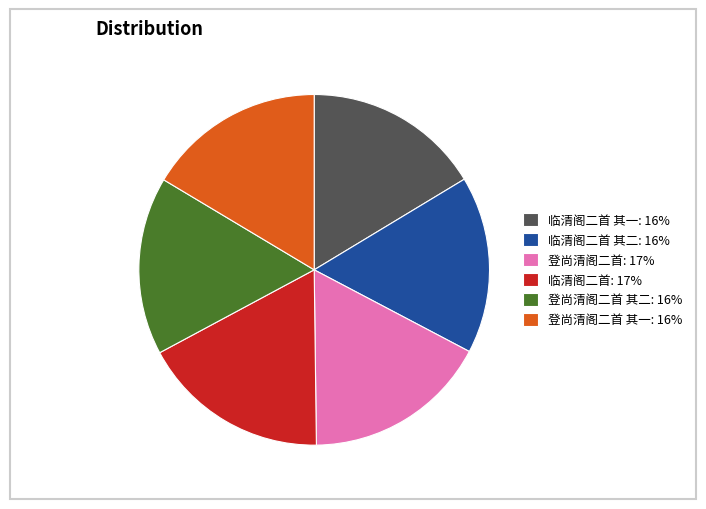

Do 登尚清阁二首: 17% and 临清阁二首: 17% together represent more than half of the pie?

No